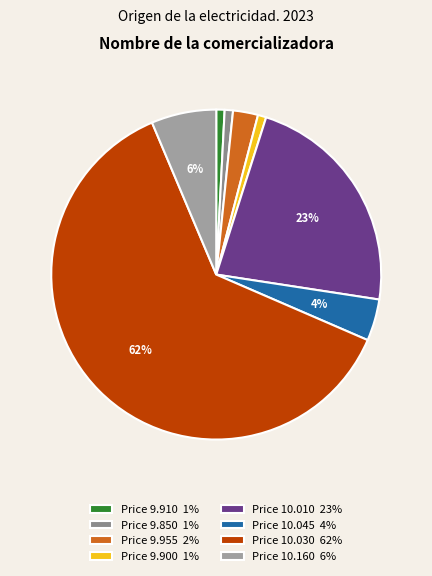

Rank the categories by value from lowest to highest.

9.91, 9.85, 9.9, 9.955, 10.0451, 10.1598, 10.01, 10.03